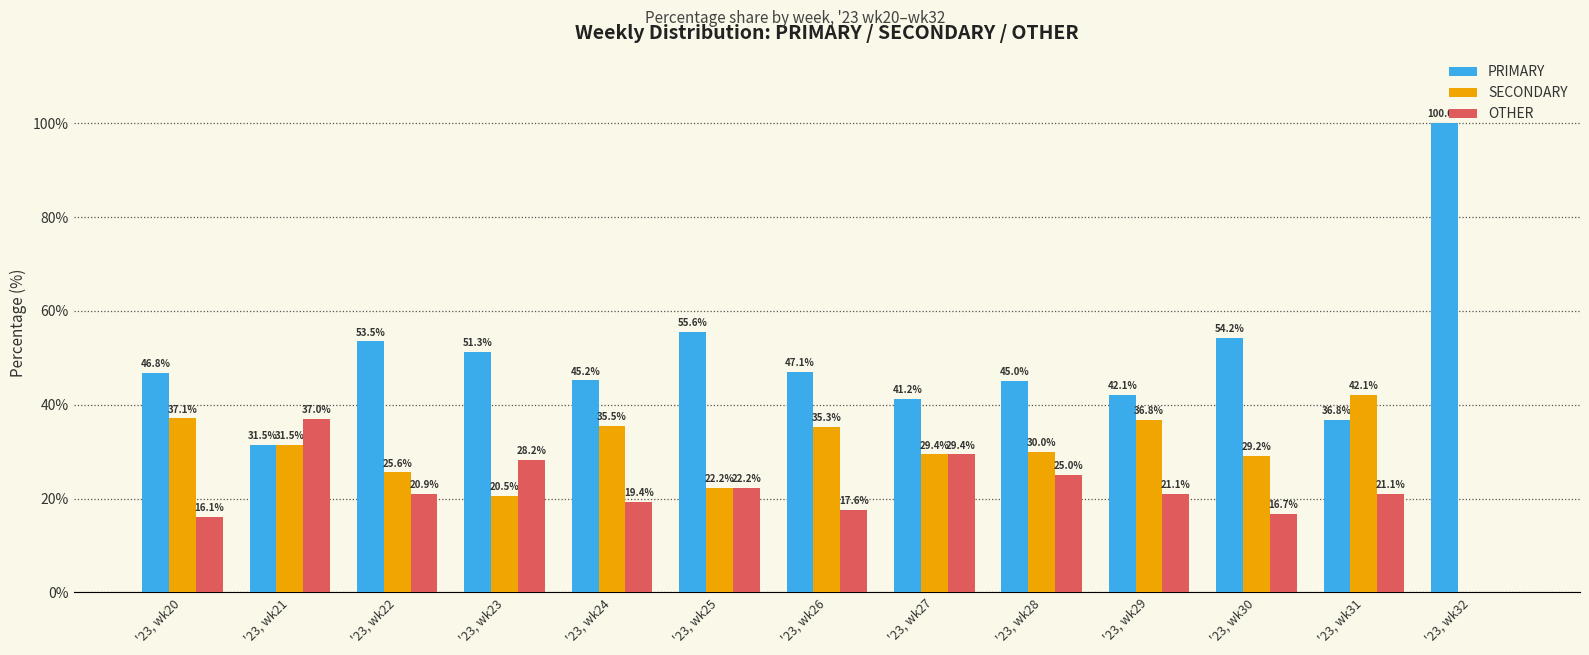

What is the sum of all OTHER values?

274.7